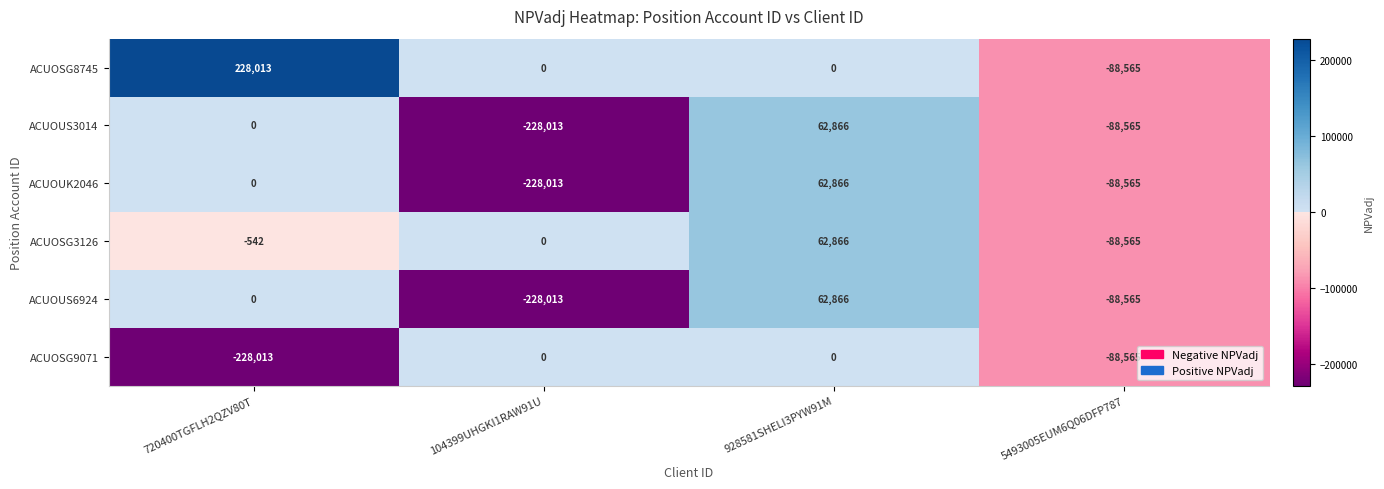

Which series has the largest range (max minus min)?

ACUOSG8745